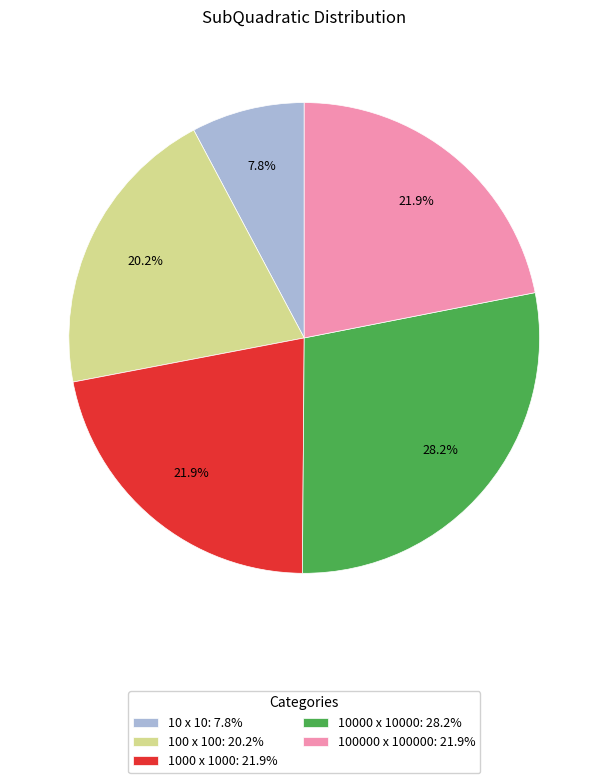

What is the ratio of the value at 1000 x 1000 to the value at 100000 x 100000?

1.0